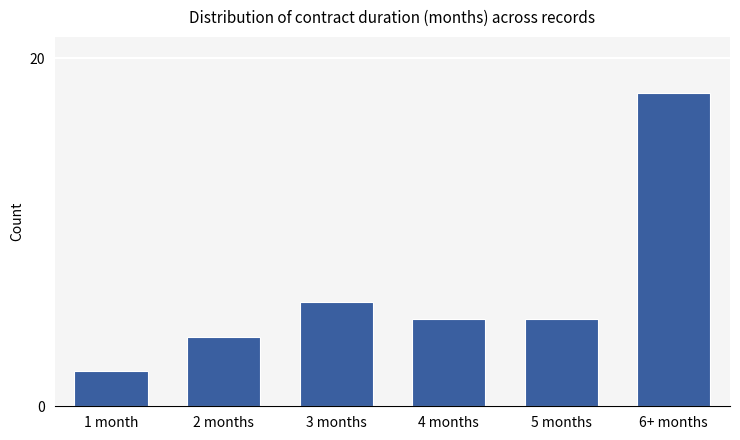

Where does the data first go above 5?

3 months